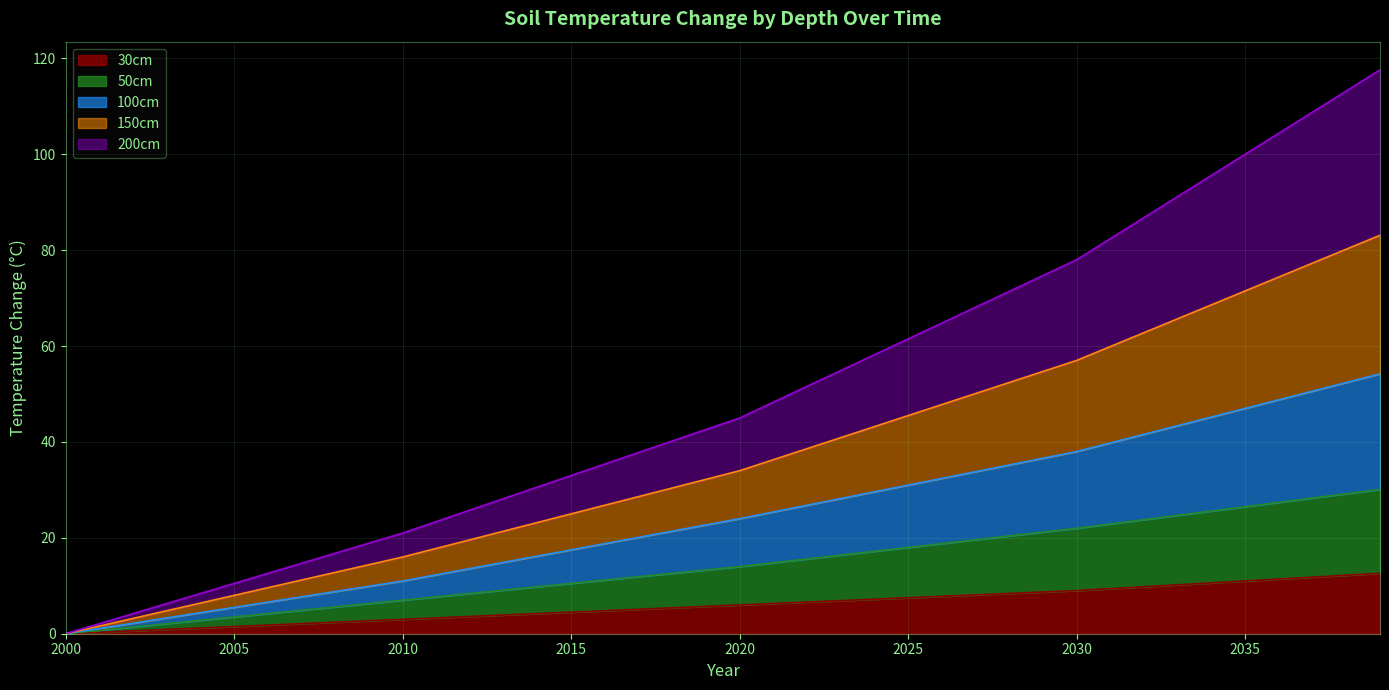

True or false: 100cm and 50cm cross at least once.

False